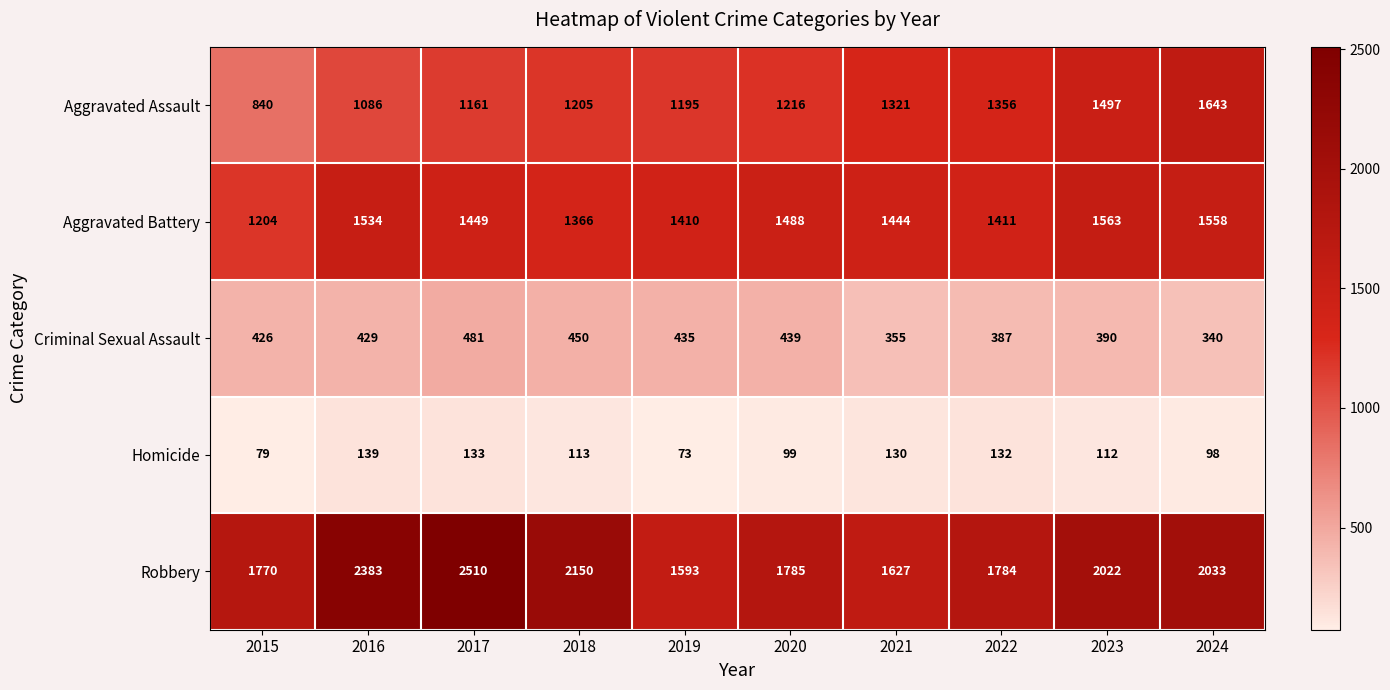

True or false: Criminal Sexual Assault has a value of 439 at 2020.

True